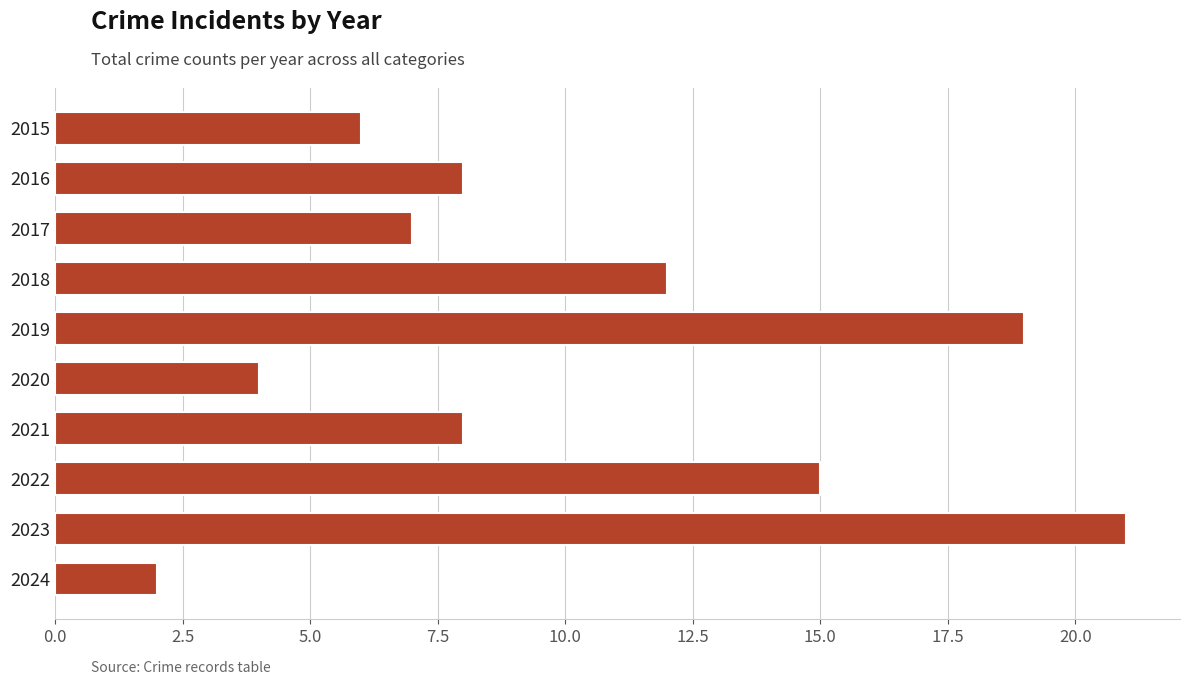

What is the value of the 9th bar from the top?

21